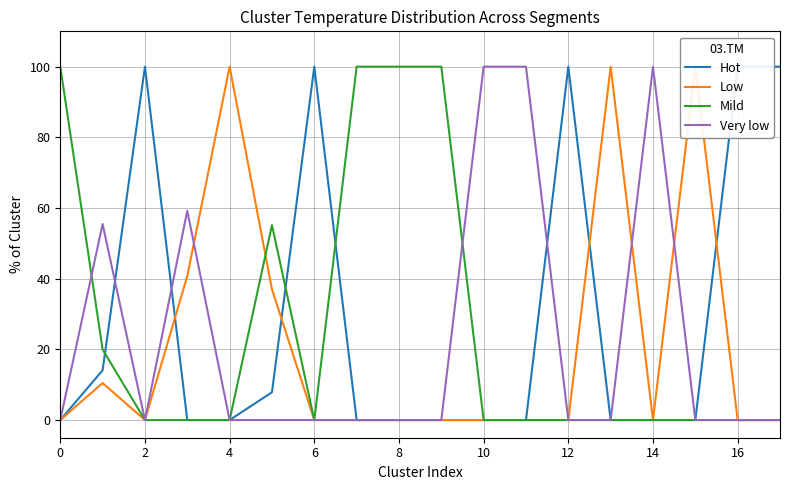

The value of Mild at 8 is 100.0. True or false?

True